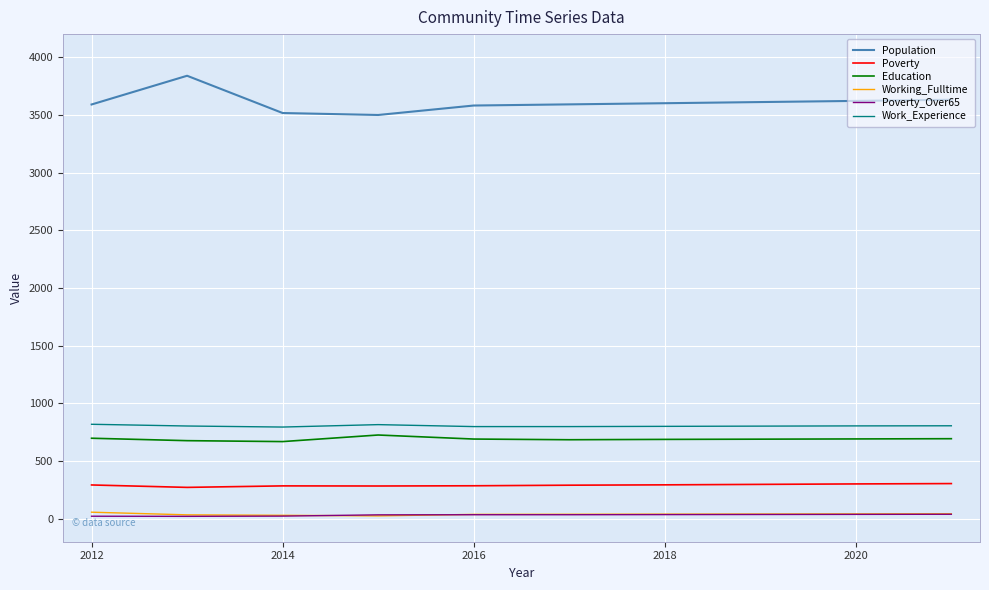

Which series has the widest spread of values?

Population